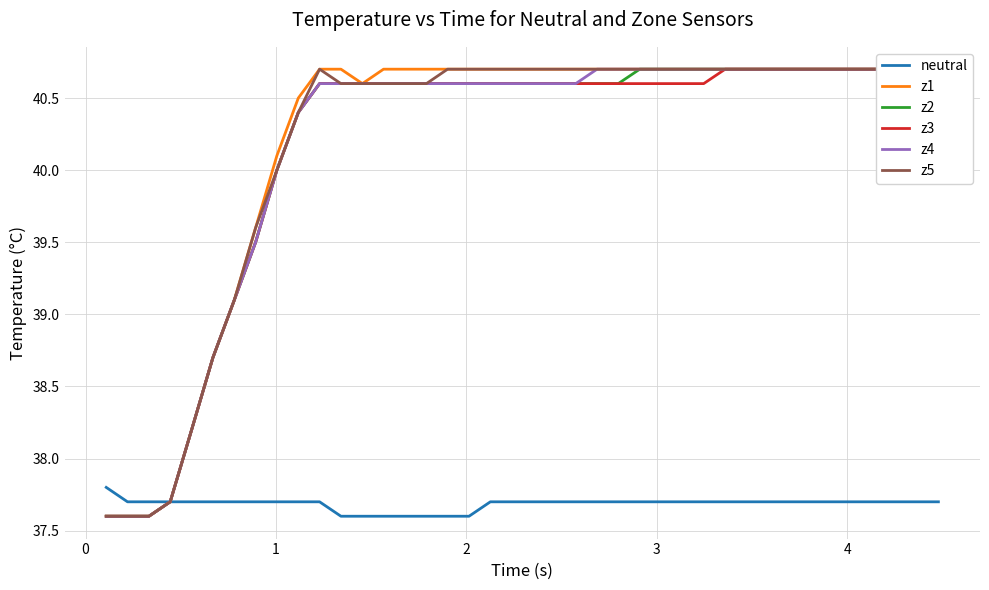

How many lines are shown in the chart?

6